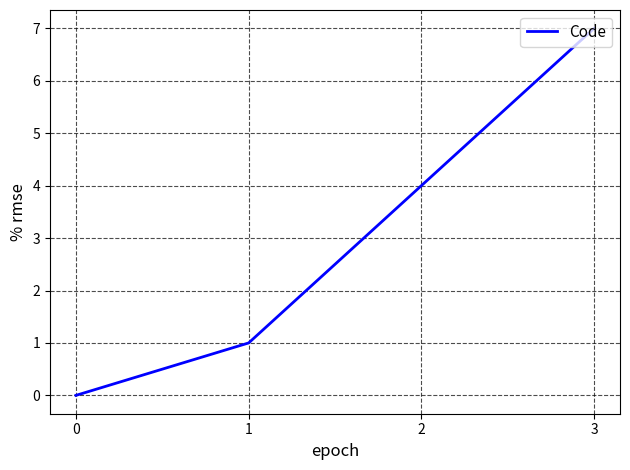

What is the average value?

3